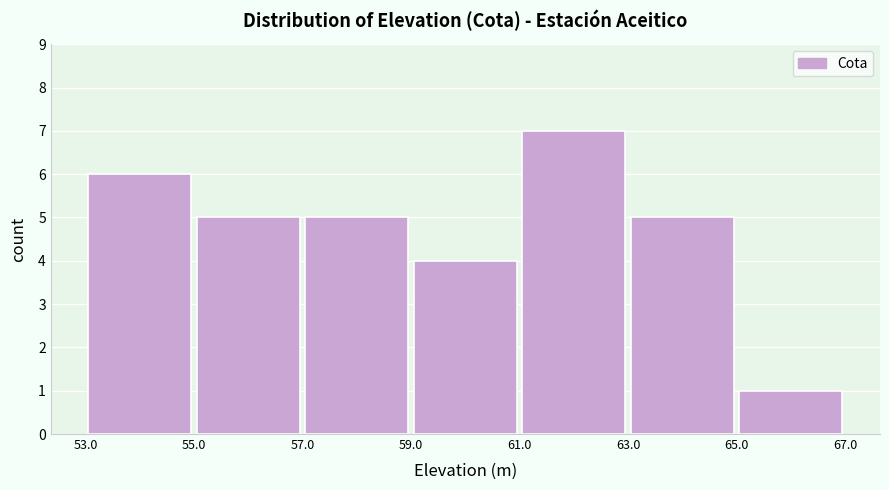

Which range on the x-axis has the tallest bar?

61.0 to 63.0